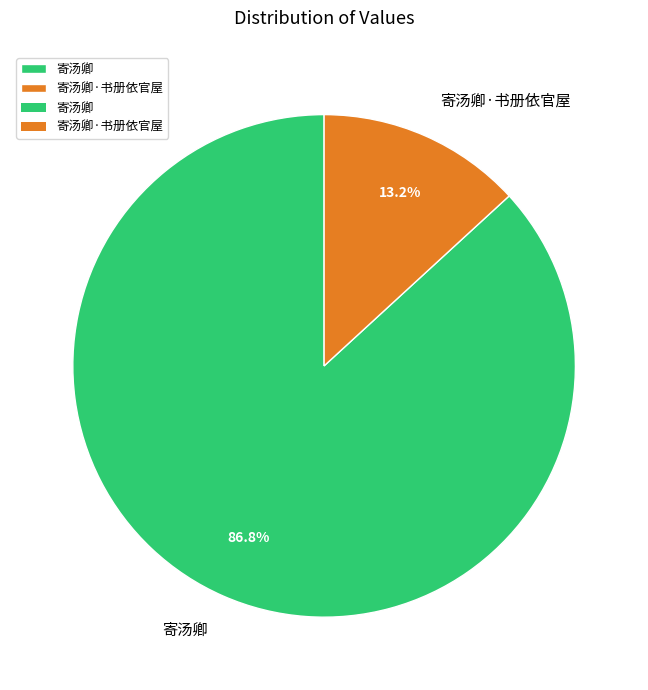

What portion of the pie excludes 寄汤卿·书册依官屋?

86.8%